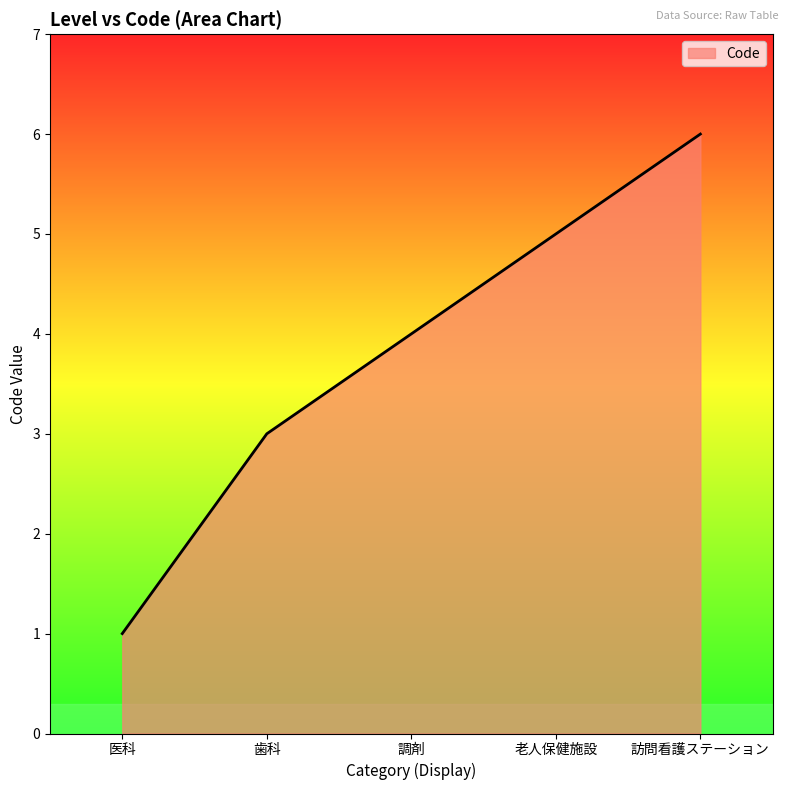

What is the change in value from 歯科 to 訪問看護ステーション?

+3